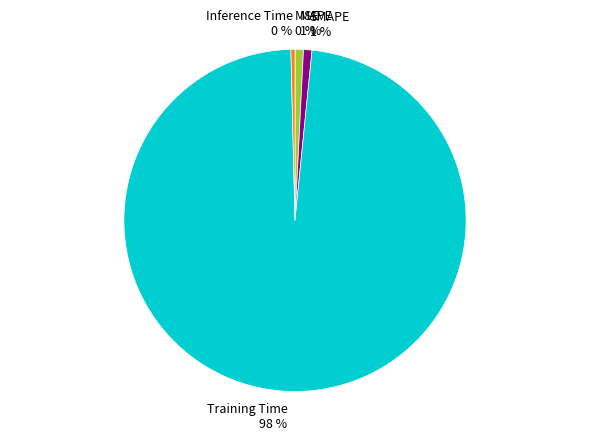

To the nearest percent, what portion does MAPE represent?

1%